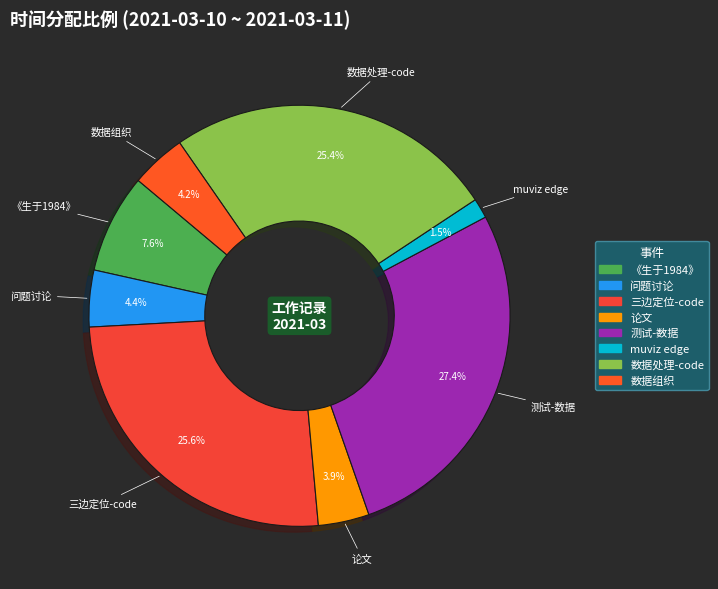

To the nearest percent, what is the average slice percentage?

12%